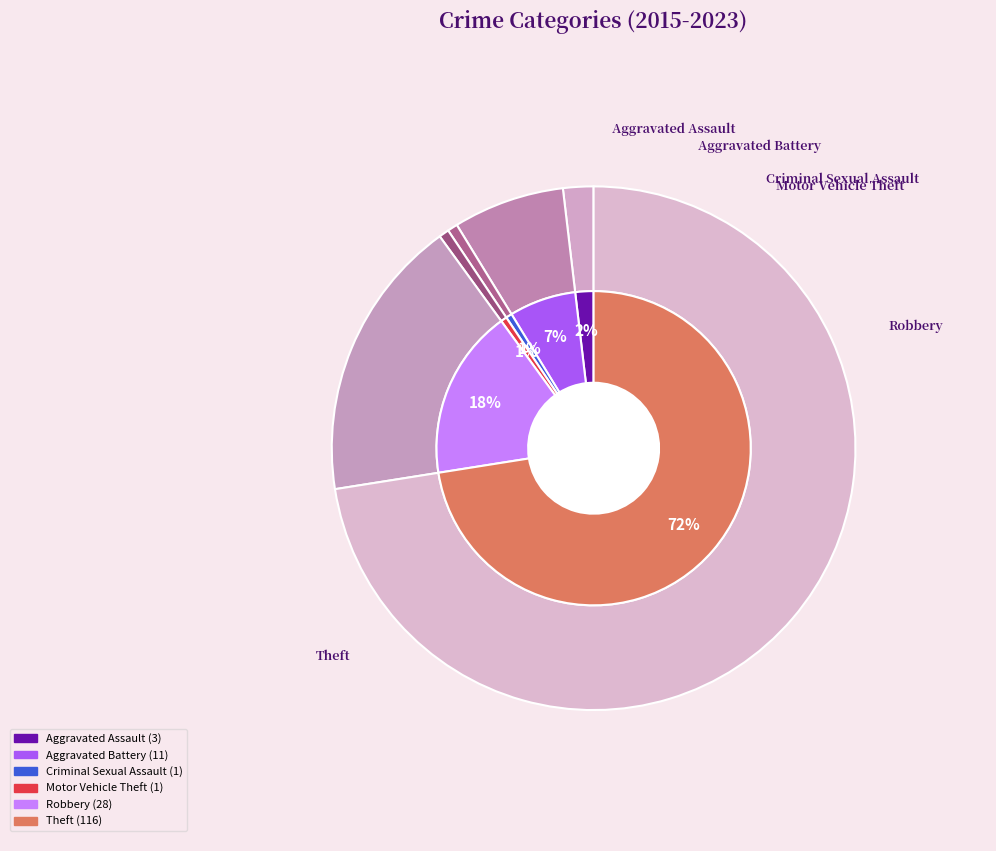

What is the total percentage of Criminal Sexual Assault and Robbery?

18.1%